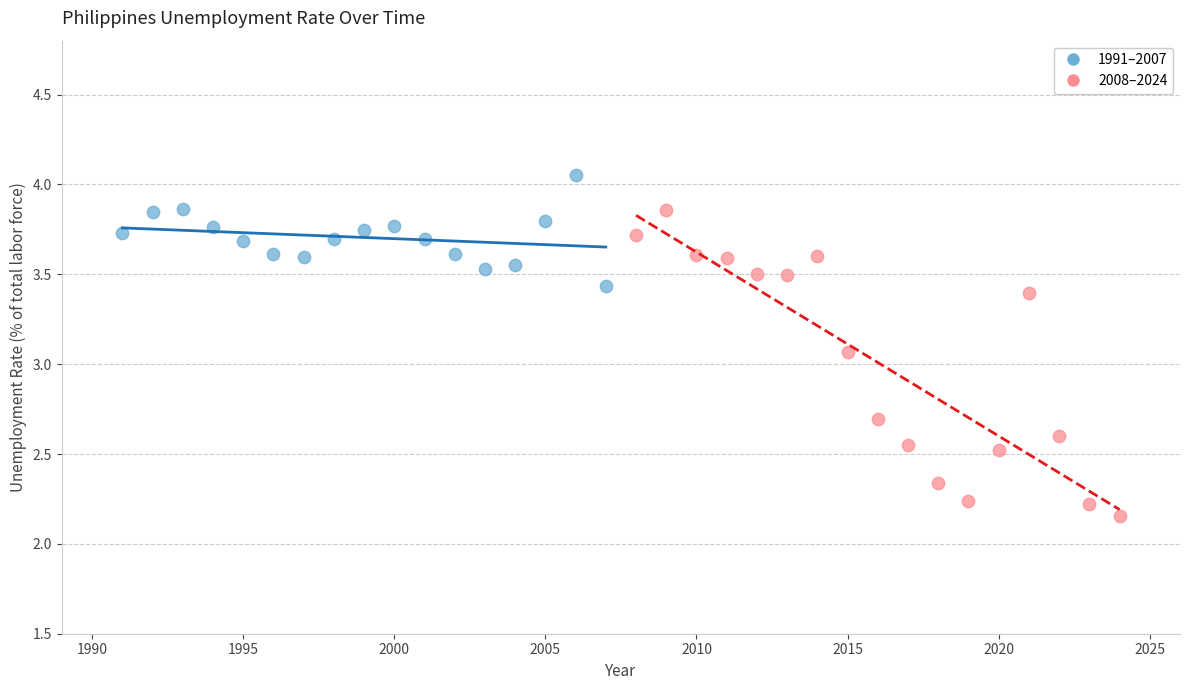

Which series has the largest Y range (max minus min)?

2008–2024